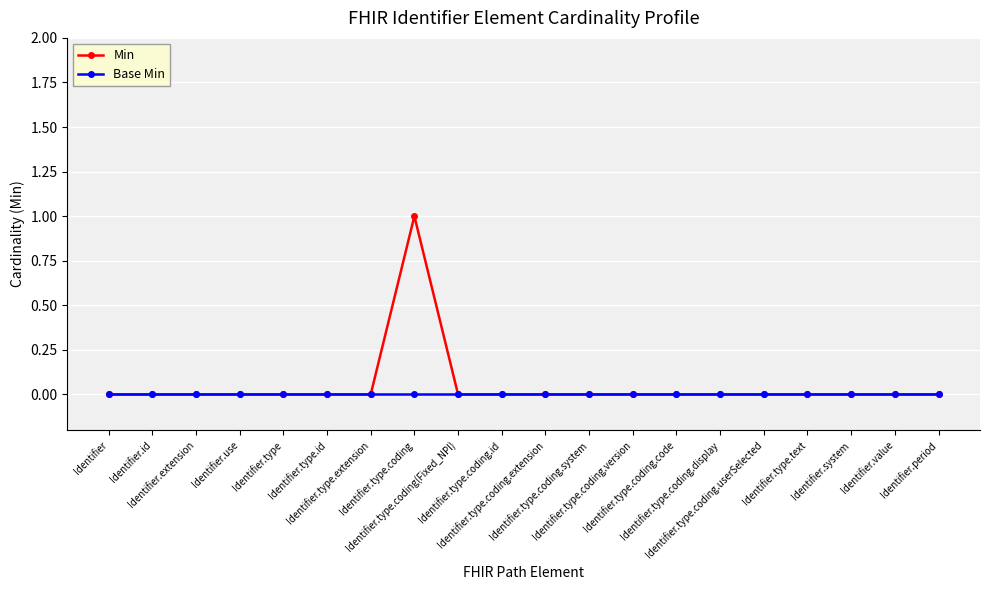

What are all the series names shown in the legend?

Min, Base Min